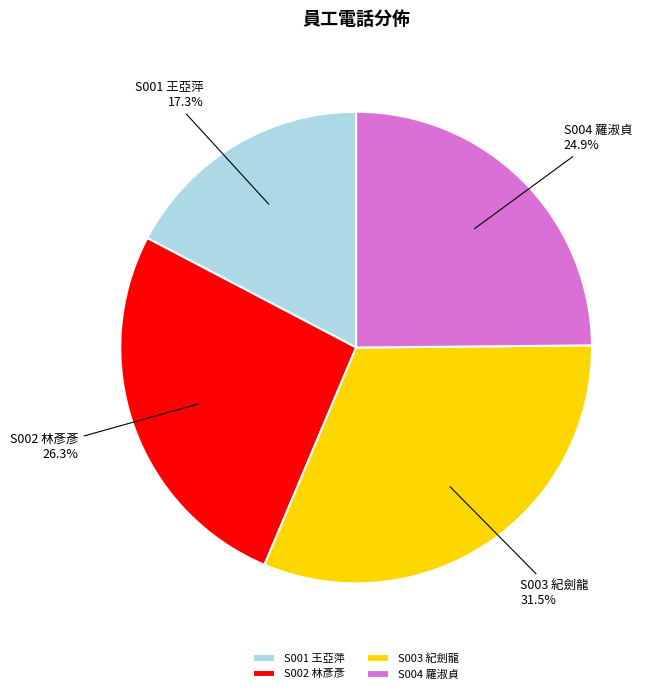

To the nearest percent, what is the difference between the largest and smallest slice percentages?

14%